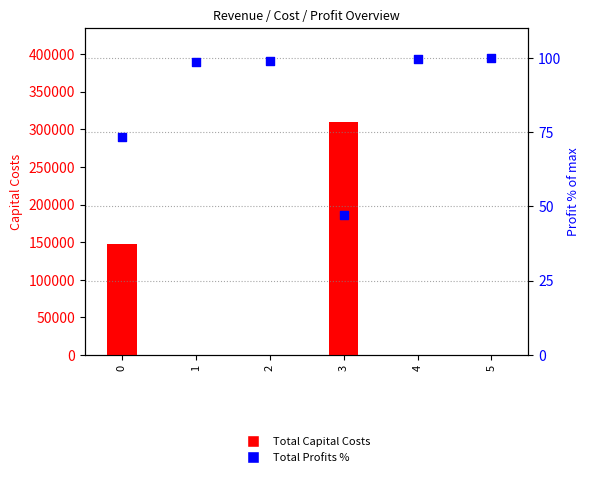

Which series has the largest total across all categories?

Total Capital Costs